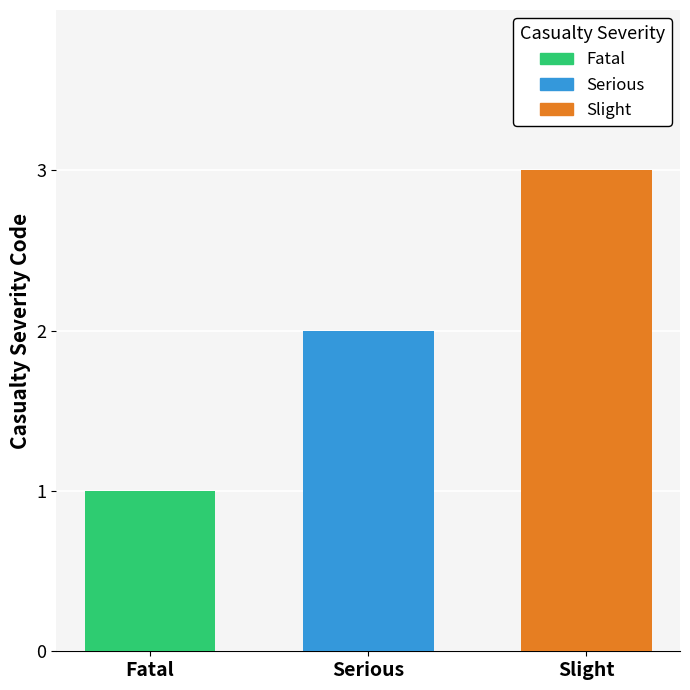

Rank the series by their average value, from lowest to highest.

Fatal, Serious, Slight